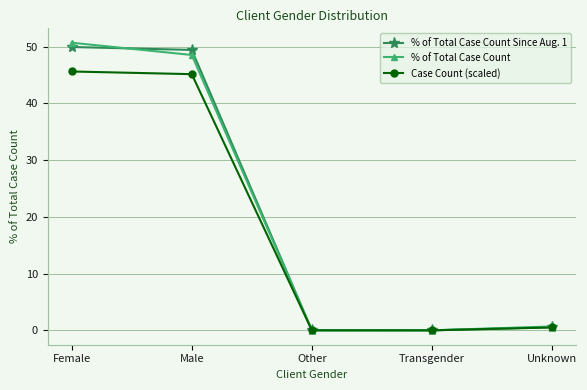

List the series in order of their peak value, highest first.

% of Total Case Count, % of Total Case Count Since Aug. 1, Case Count (scaled)